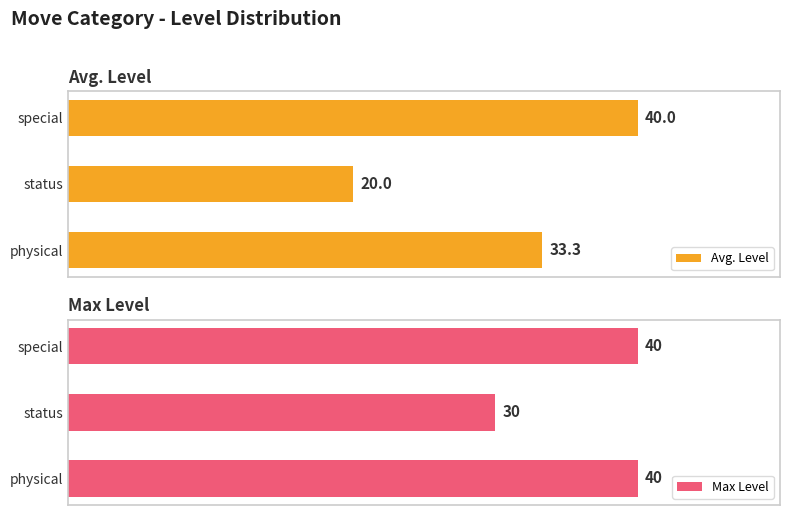

List the labels in order of Avg. Level value, largest first.

special, physical, status